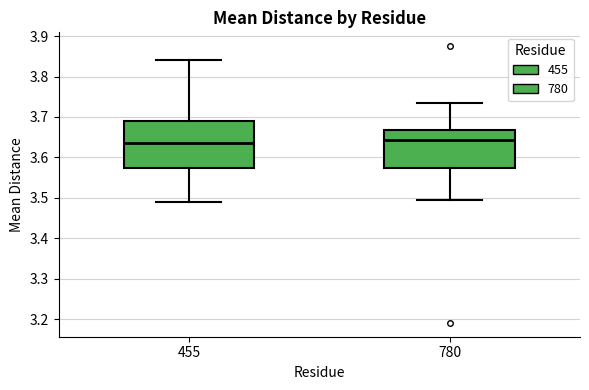

Reading left to right, read every box against the y-axis: the position of its median line, the range the box covers, and the ends of its whiskers. The values are not printed on the chart, so give them approximately, as read against the axis.

455: median 3.64, box 3.57 to 3.69, whiskers 3.49 to 3.84
780: median 3.64, box 3.57 to 3.67, whiskers 3.49 to 3.73